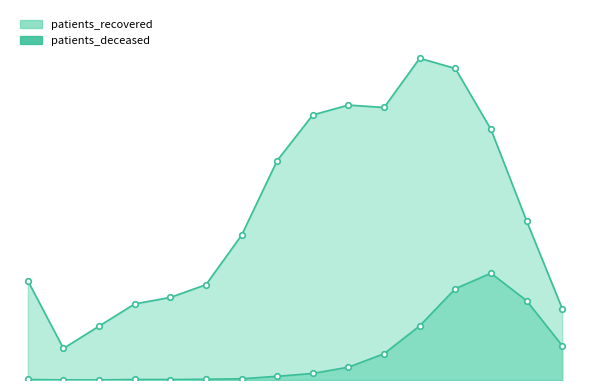

At which category does the chart reach its minimum across all series?

1